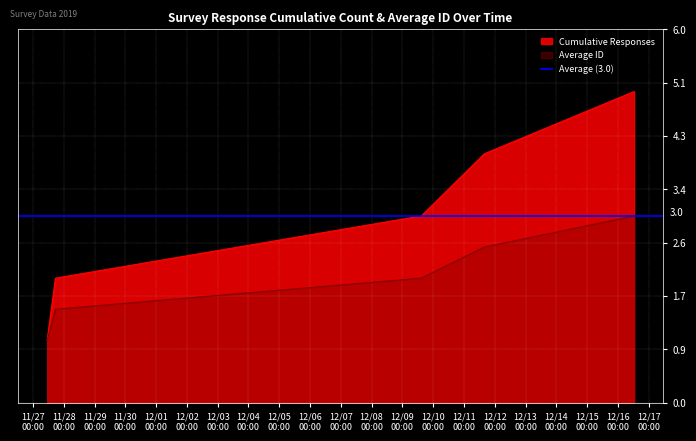

Reading right to left, list all the values displayed in this chart.

Cumulative Responses: 5.0	4.0	3.0	2.0	1.0
Average ID: 3.0	2.5	2.0	1.5	1.0